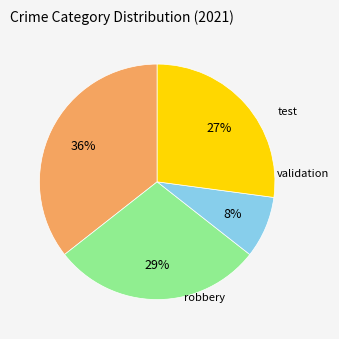

Is there a majority slice in this chart?

No